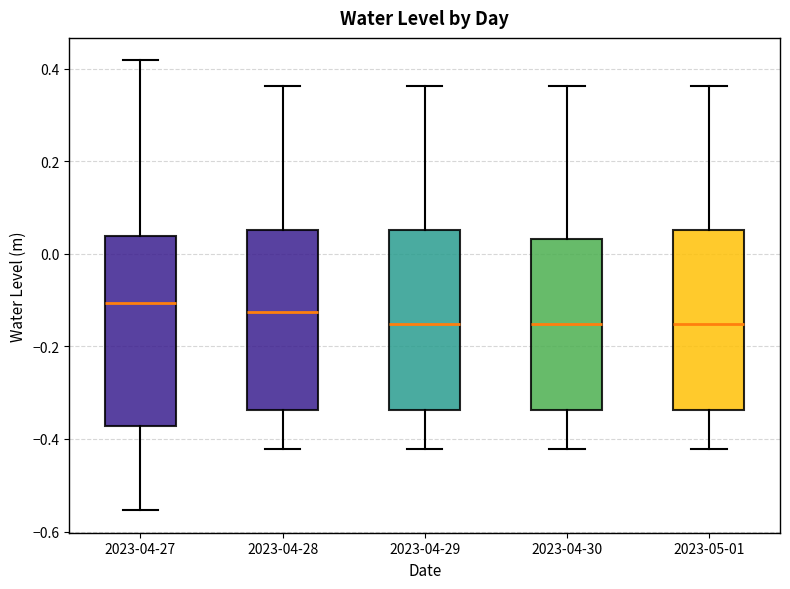

Comparing the boxes themselves (not the whiskers), which one is the tallest?

2023-04-27